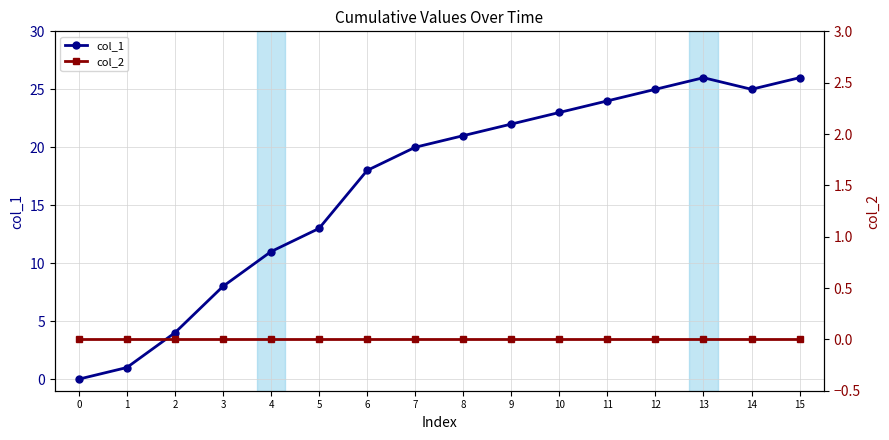

The value of col_1 at 10 is 33. True or false?

False